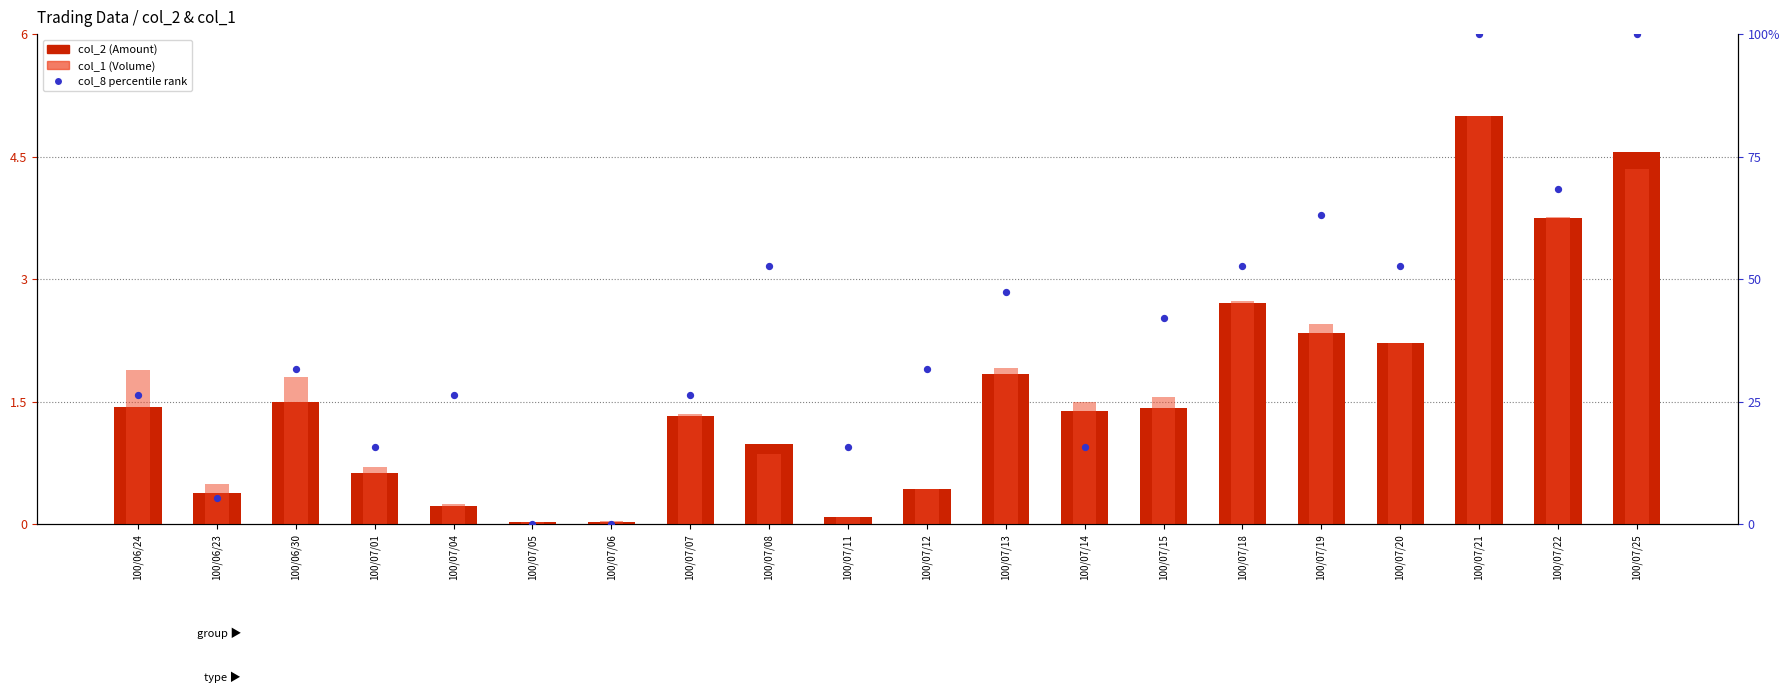

At how many categories does at least one series exceed 78?

2